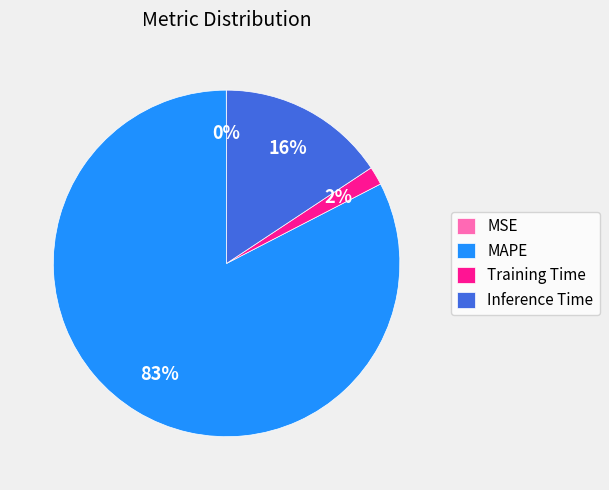

Which category accounts for the majority?

MAPE